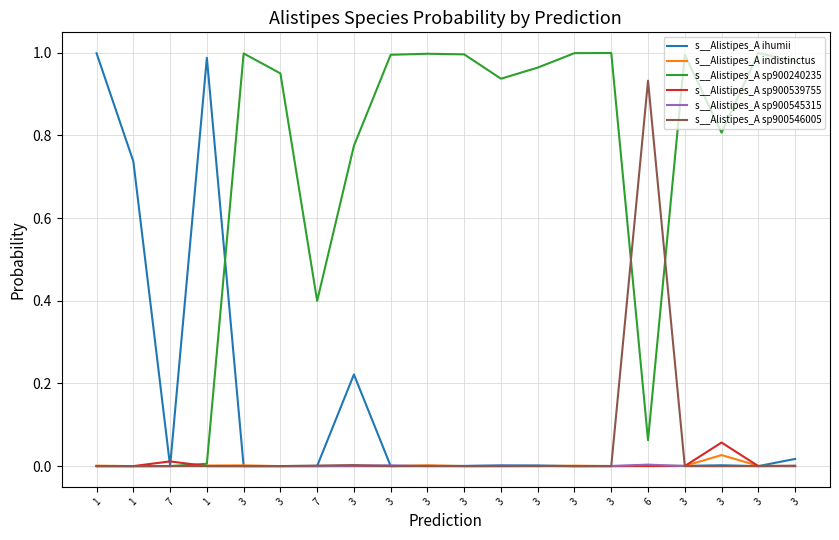

Which category has the highest value across all series?

3